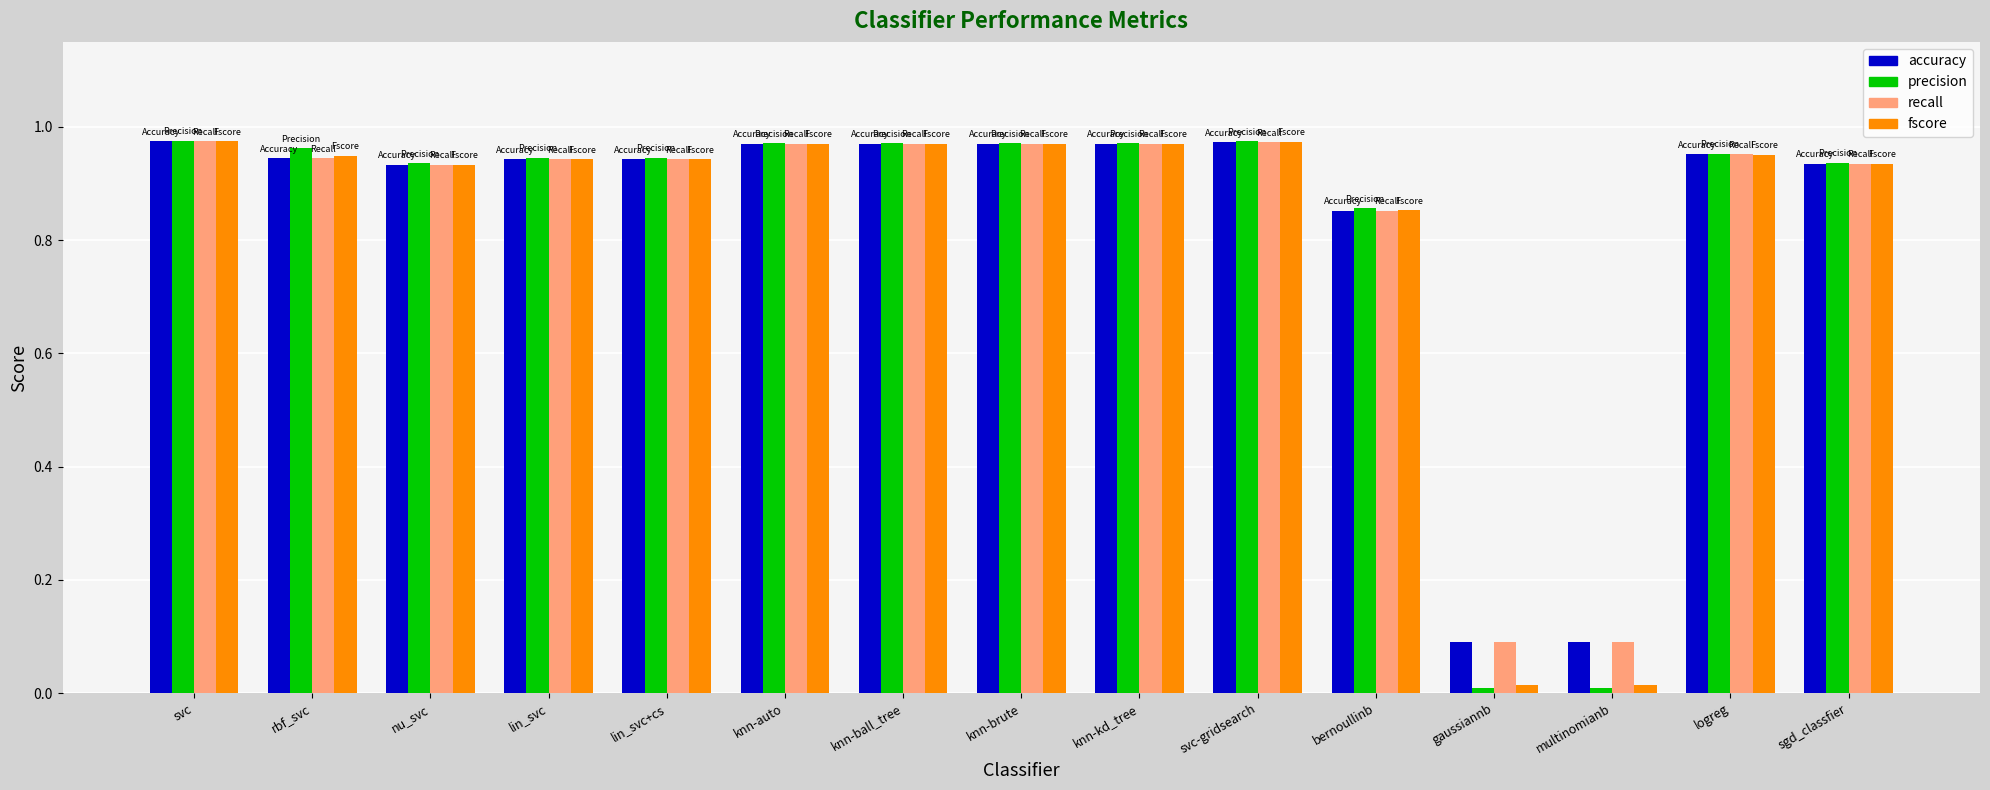

What is the total value across all series at nu_svc?

3.7